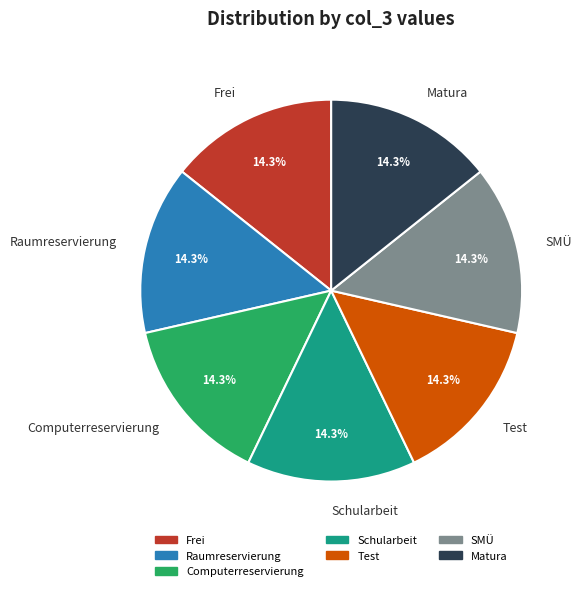

What percentage is NOT represented by Test?

85.7%